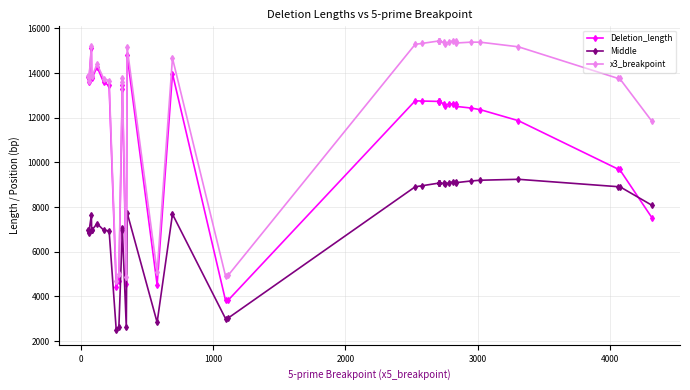

Reading left to right, list all the values displayed in this chart.

Deletion_length: 13834	13592	13765	13770	15123	13804	13799	14276	13580	13444	4421	4709	13290	13472	4543	14798	4516	13975	3821	3820	12758	12748	12730	12712	12731	12735	12708	12632	12537	12614	12626	12603	12507	12434	12362	11866	9704	9691	7530
Middle: 6969	6858	6945	6948	7642	6984	6987	7261	6963	6936	2479	2643	6959	7050	2616	7749	2835	7681	3005	3023	8907	8950	9073	9065	9075	9077	9064	9061	9019	9091	9127	9139	9092	9167	9201	9242	8912	8919	8082
x3_breakpoint: 13887	13655	13828	13834	15204	13887	13887	14400	13754	13659	4690	4998	13605	13787	4888	15149	5094	14669	4916	4934	15287	15325	15439	15422	15441	15445	15419	15378	15288	15399	15441	15441	15346	15385	15383	15176	13765	13765	11848